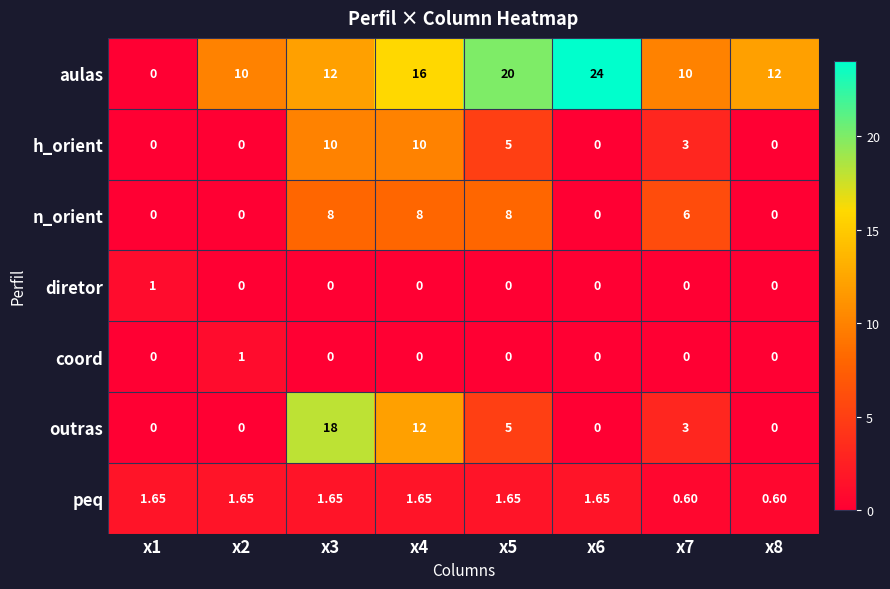

Which series has the largest range (max minus min)?

aulas